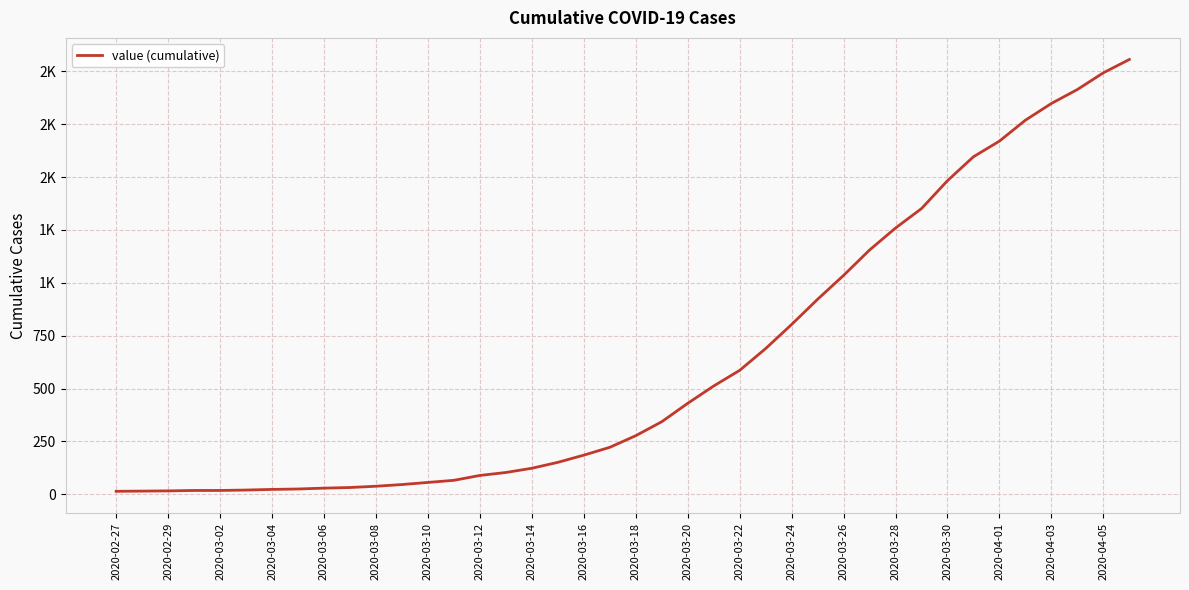

What is the average value?

624